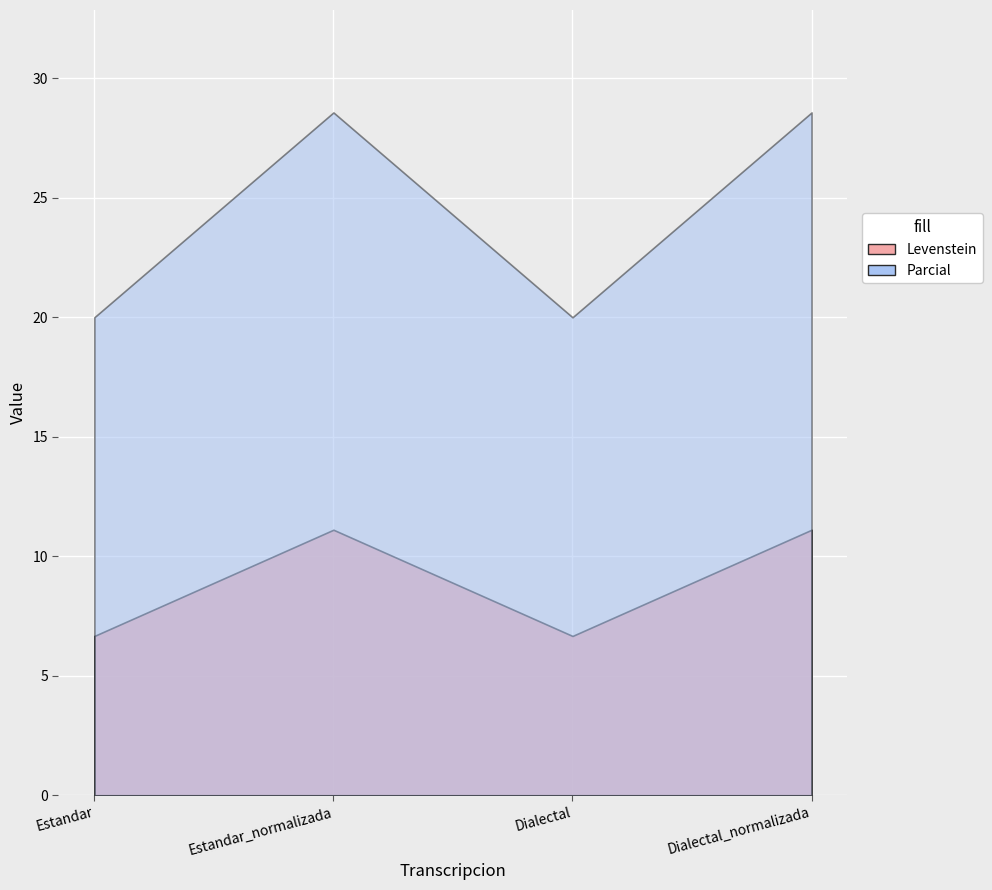

At which category does Levenstein reach its first local valley?

Dialectal